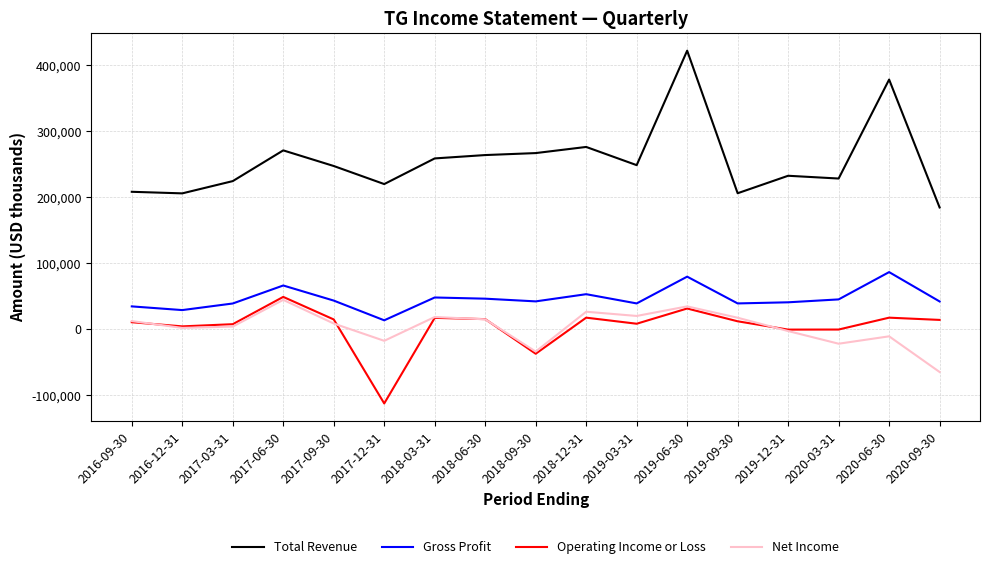

What is the total value across all series at 2018-12-31?

372300